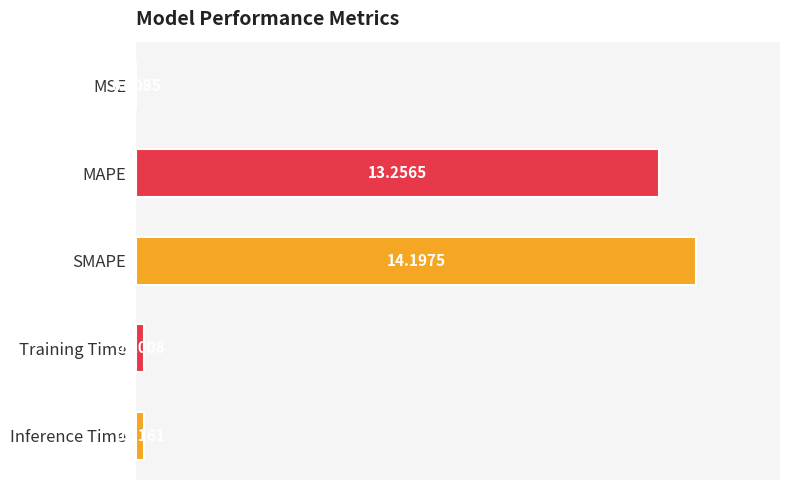

Where is the data nearest to the value 7?

MAPE